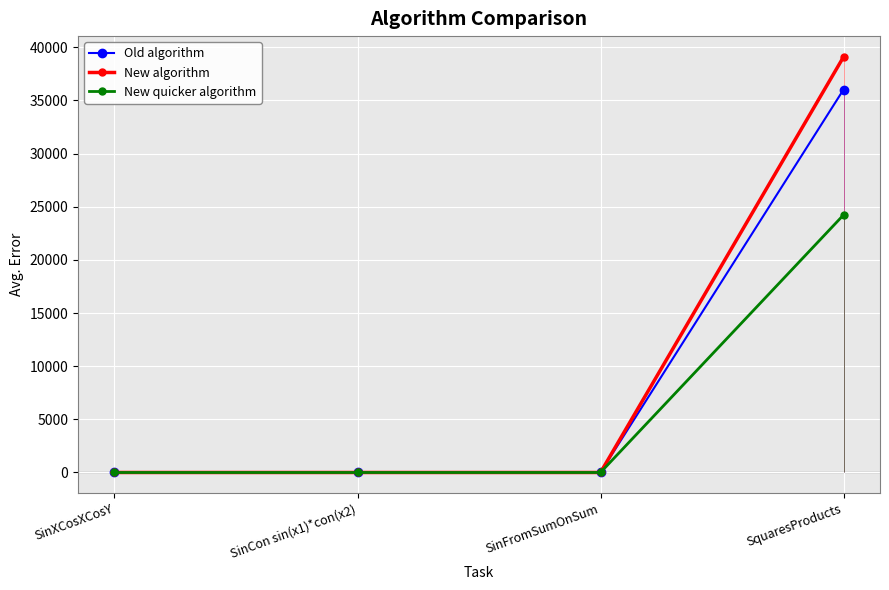

What are all the series names shown in the legend?

Old algorithm, New algorithm, New quicker algorithm